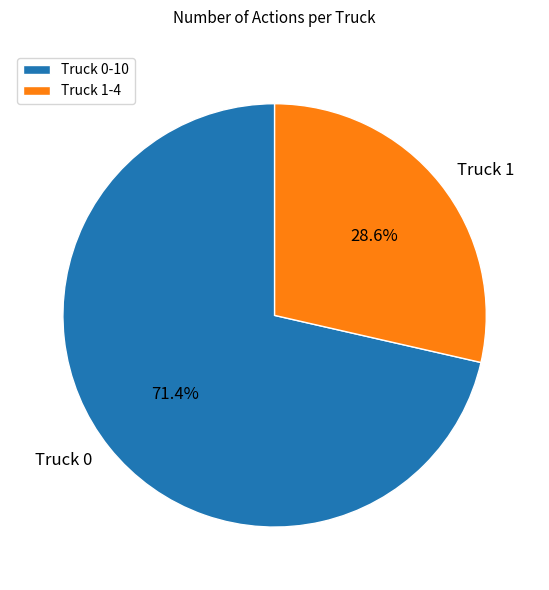

True or false: Truck 0 accounts for 71% of the total.

True